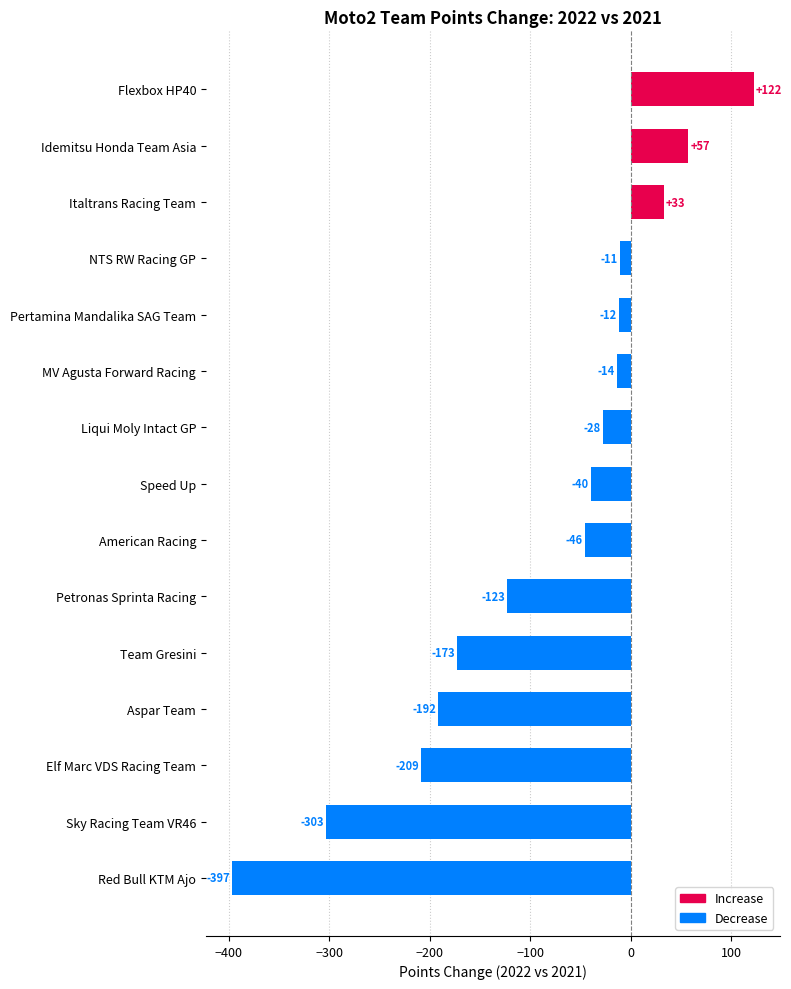

Which label corresponds to the smallest value in the chart?

Red Bull KTM Ajo